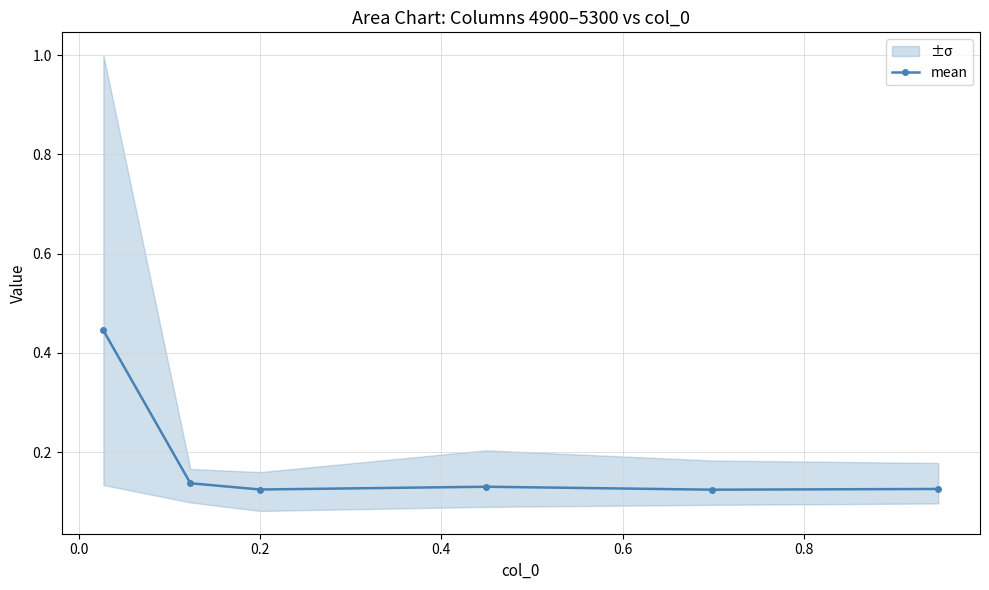

What is the sum of all values?

1.1